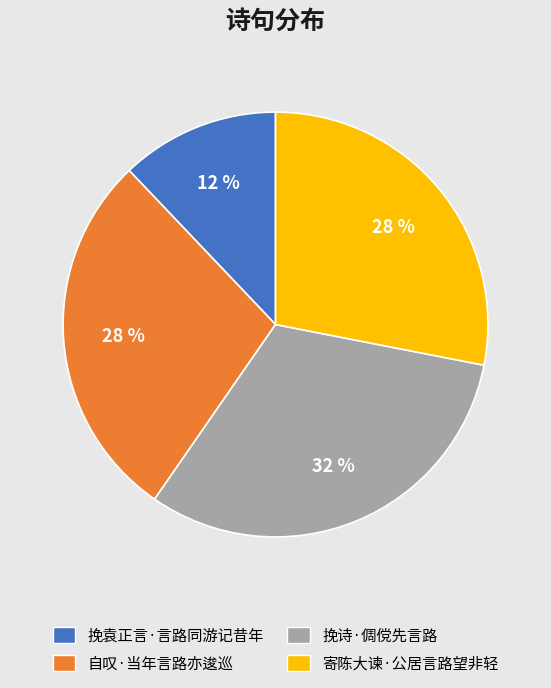

To the nearest percent, what portion does 自叹·当年言路亦逡巡 represent?

28%